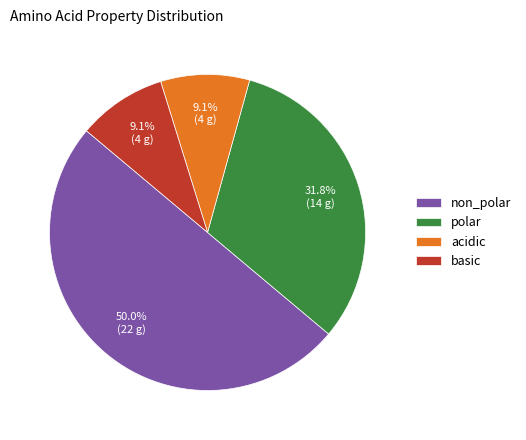

True or false: polar accounts for 32% of the total.

True